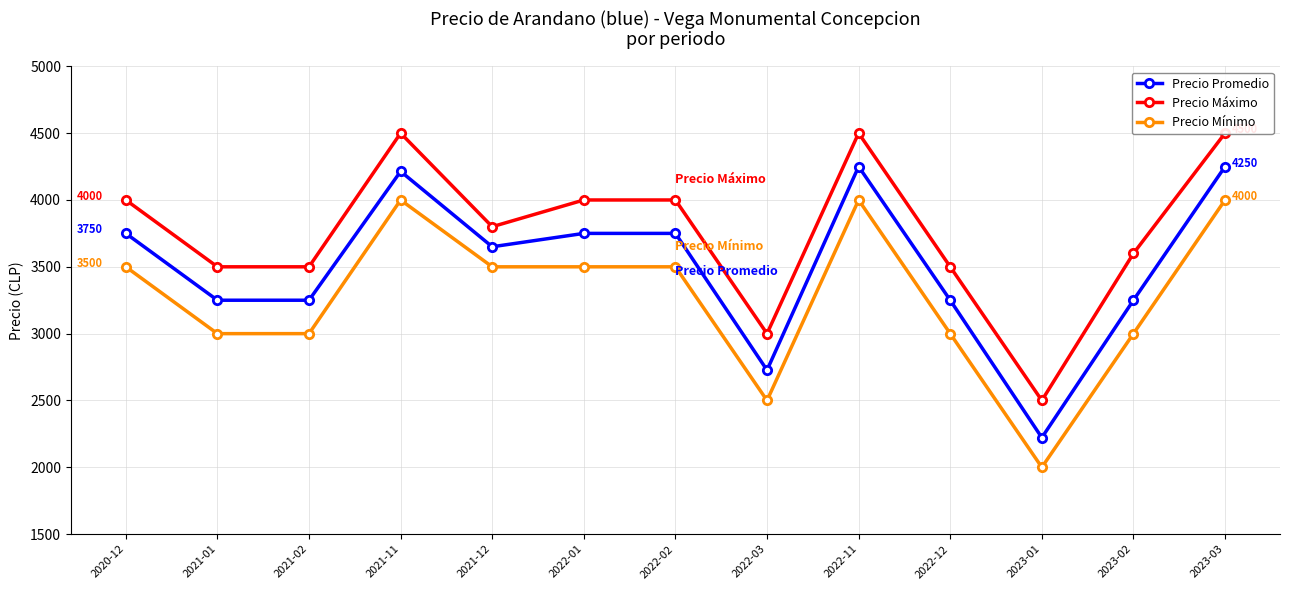

How many distinct data groups are displayed?

3